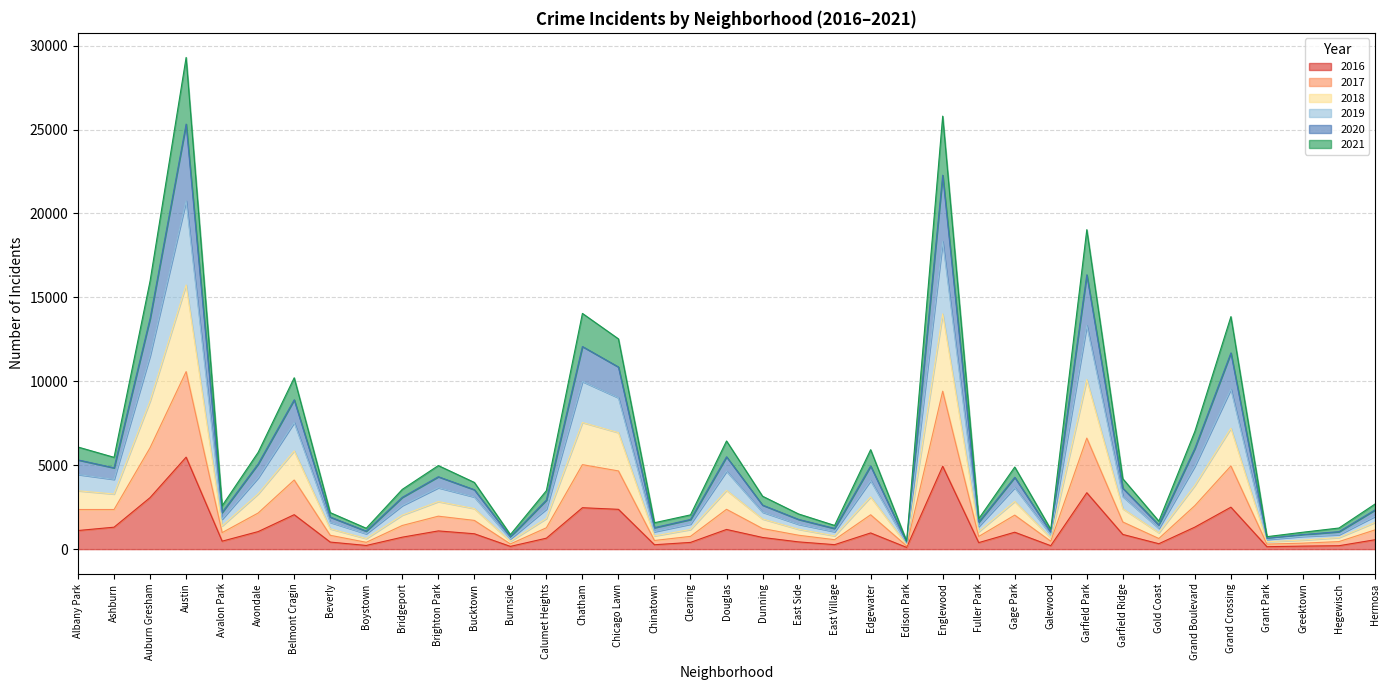

What are all the series names shown in the legend?

2016, 2017, 2018, 2019, 2020, 2021